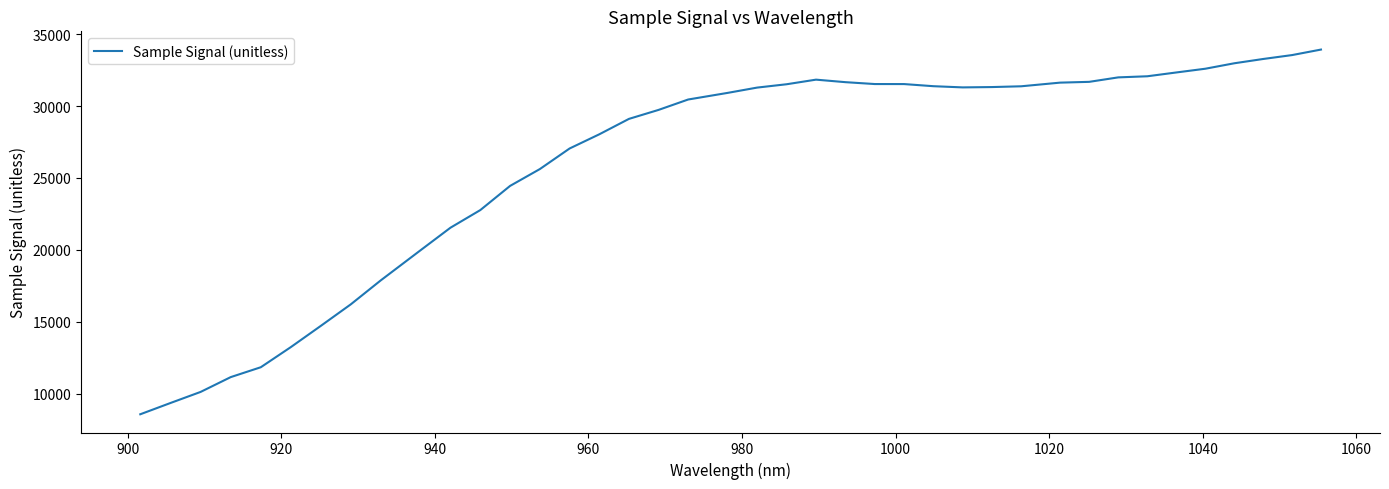

What is the smallest value displayed?

8557